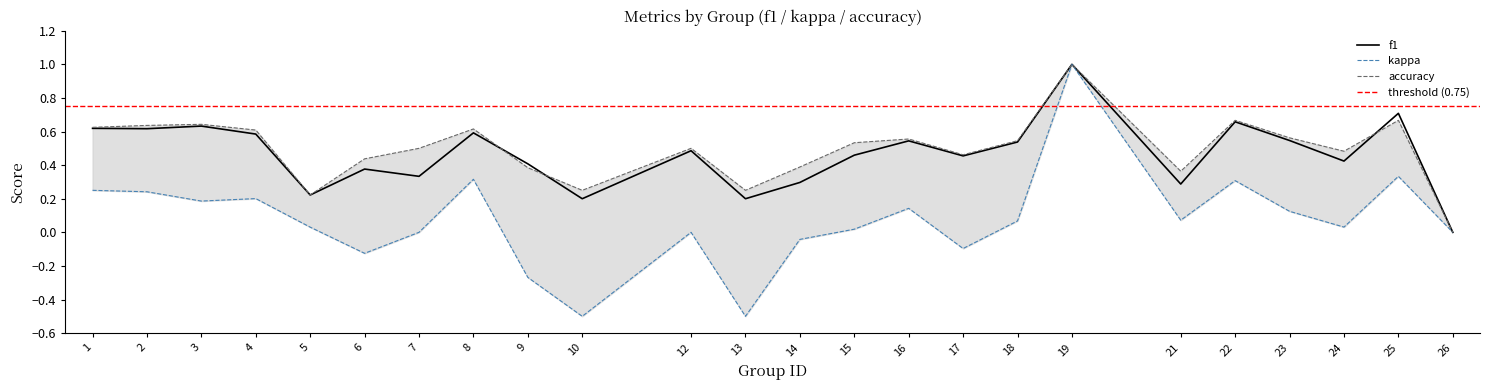

How many lines are shown in the chart?

3